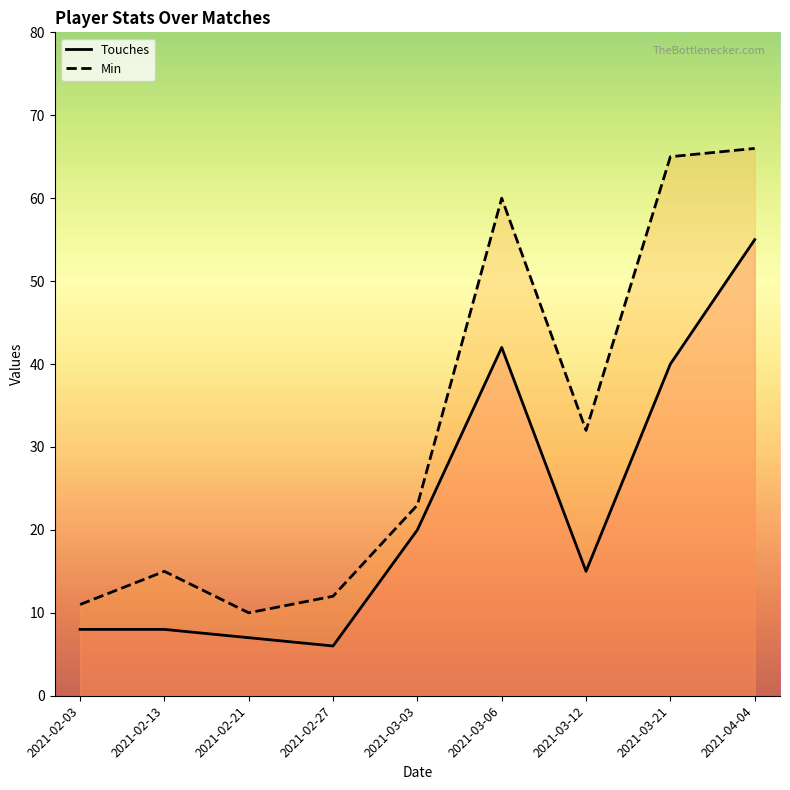

Which series has the widest spread of values?

Min